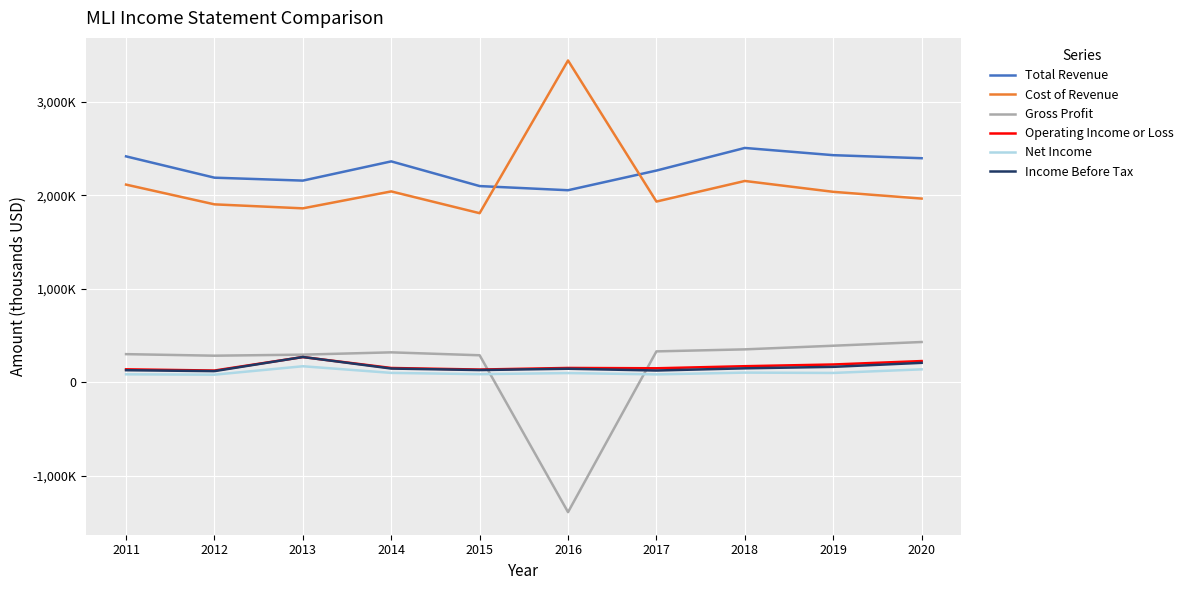

True or false: Total Revenue and Gross Profit intersect in this chart.

False